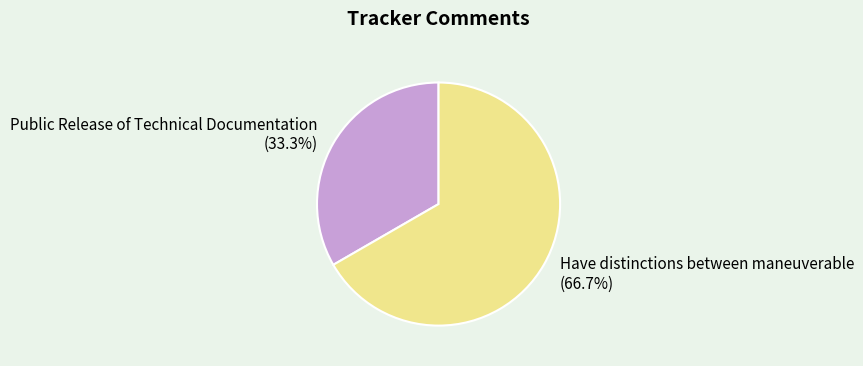

To the nearest percent, what percentage of the pie is Public Release of Technical Documentation?

33%